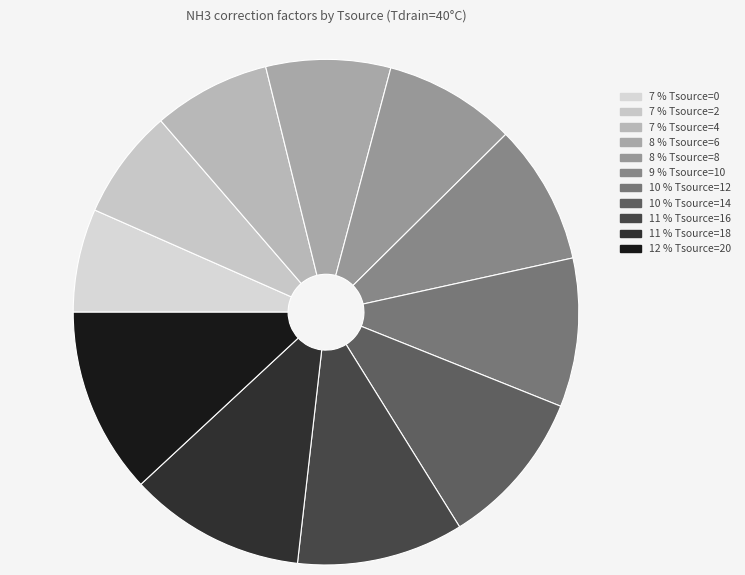

To the nearest percent, what is the difference between the largest and smallest slice percentages?

5%